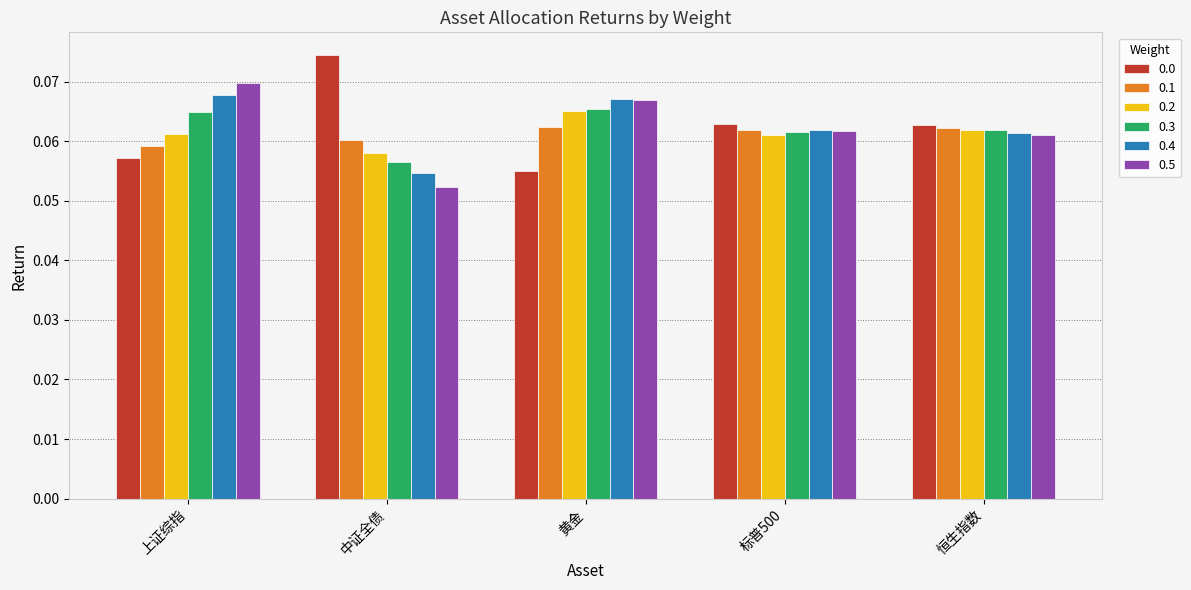

What is the label of the 4th bar from the left?

标普500